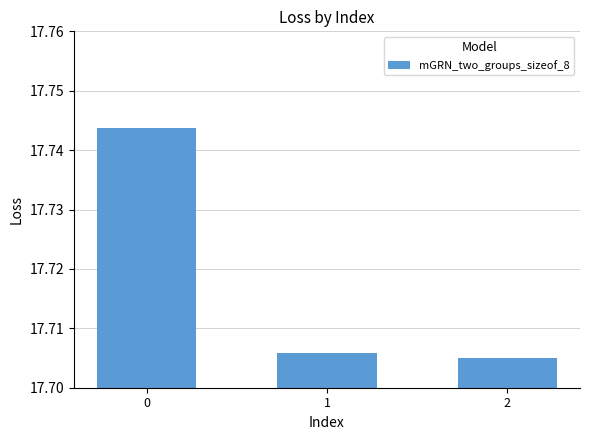

The chart shows a value of 7.5 at 0. True or false?

False